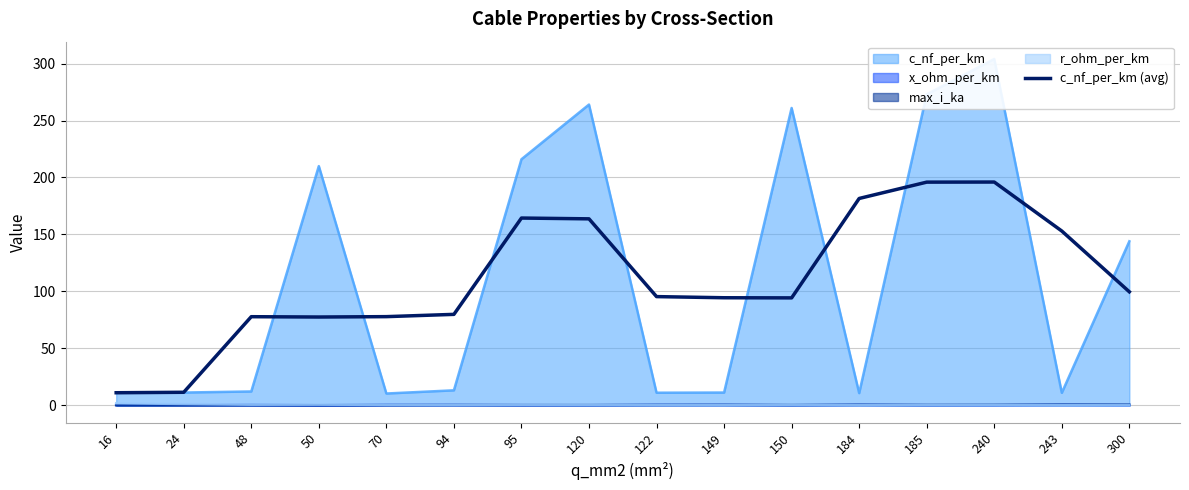

What is the sum of the values at 149 and 24?

105.9